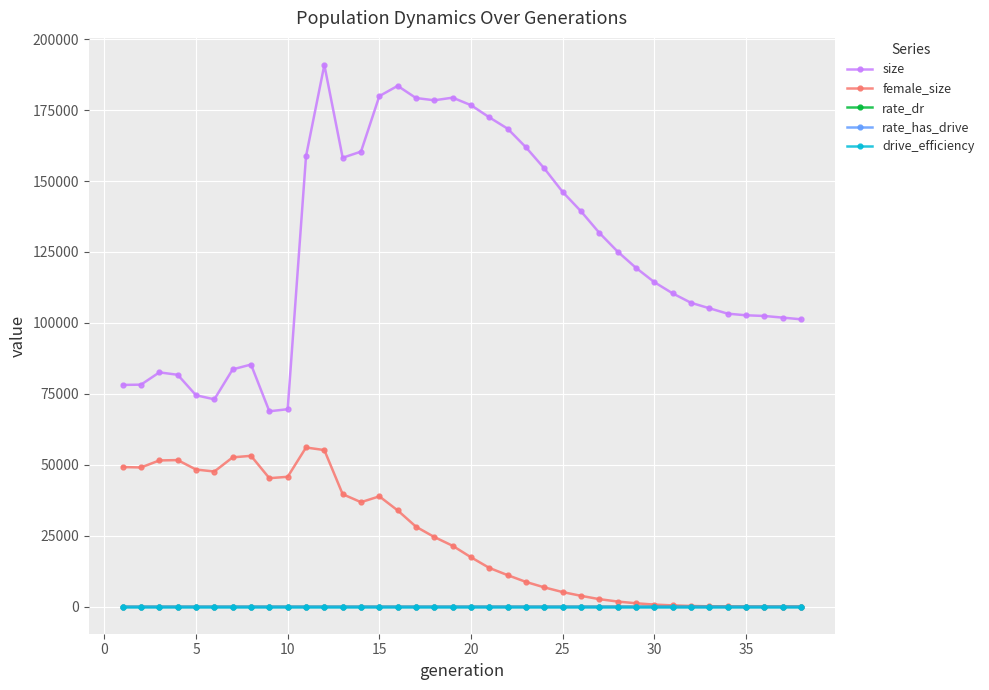

What is the value of the size point at the 19th from the left?

179399.0